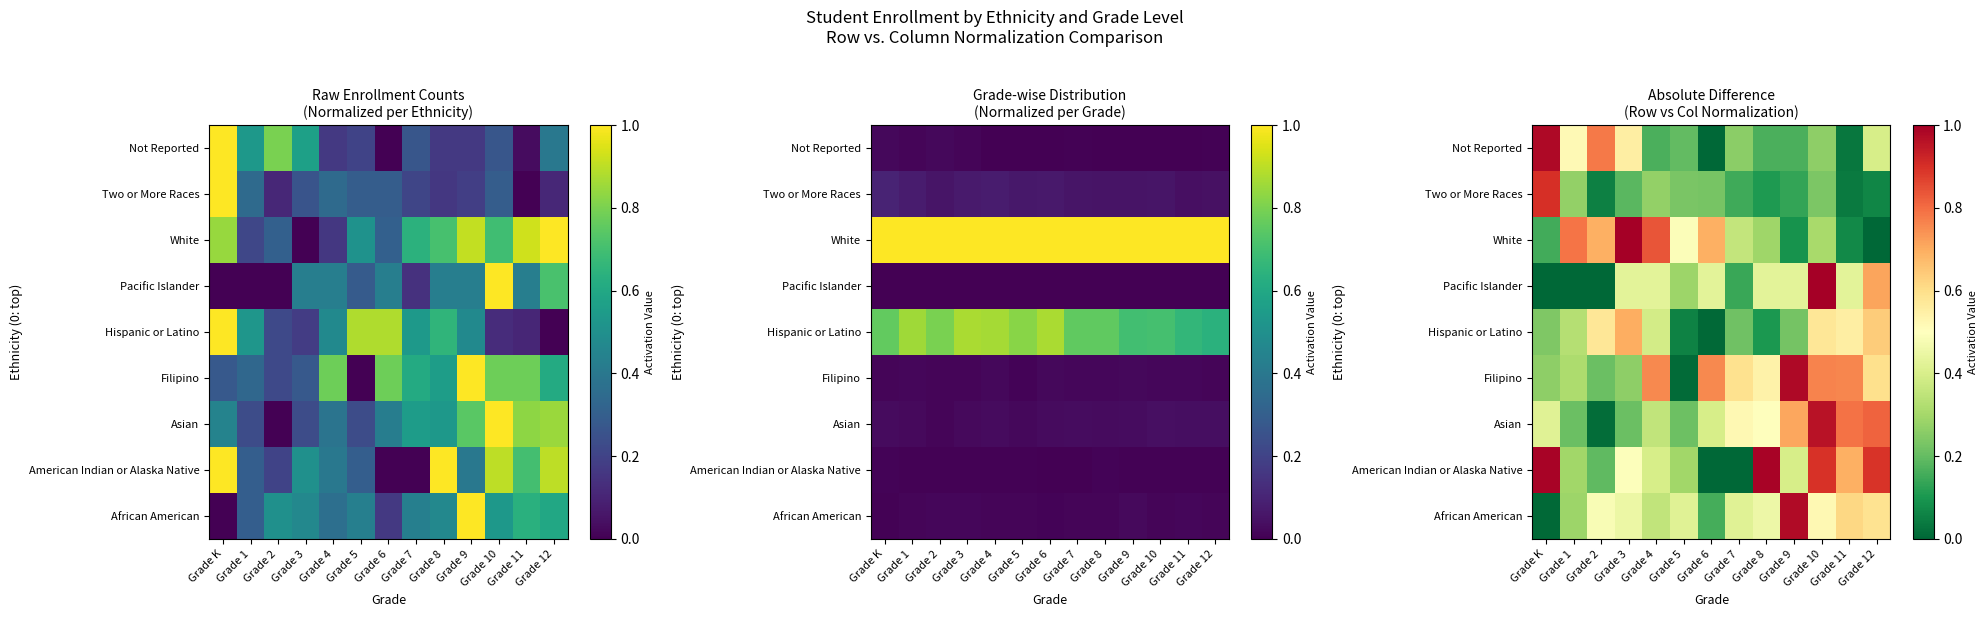

What is the total value across all series at Grade 2?

3.0